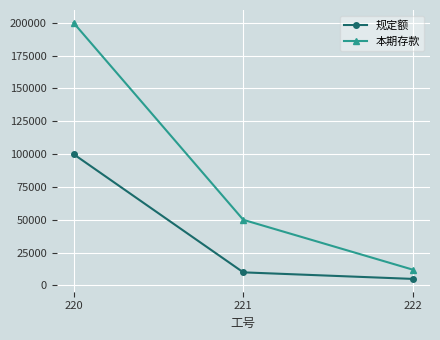

Does the chart display data point markers on the line(s)?

Yes